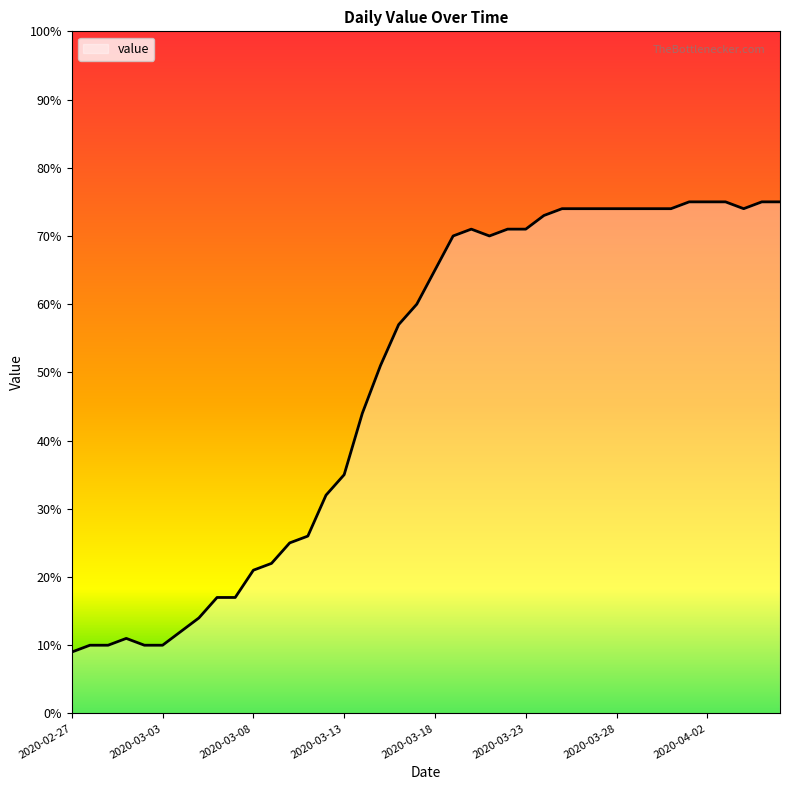

How many lines are shown in the chart?

1